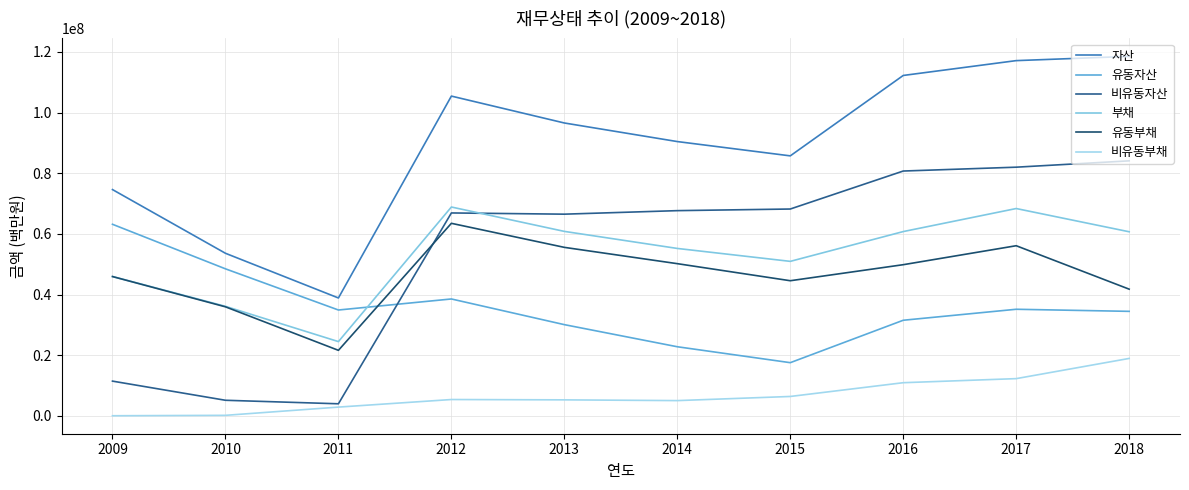

Is this an area chart (filled region under the line)?

No